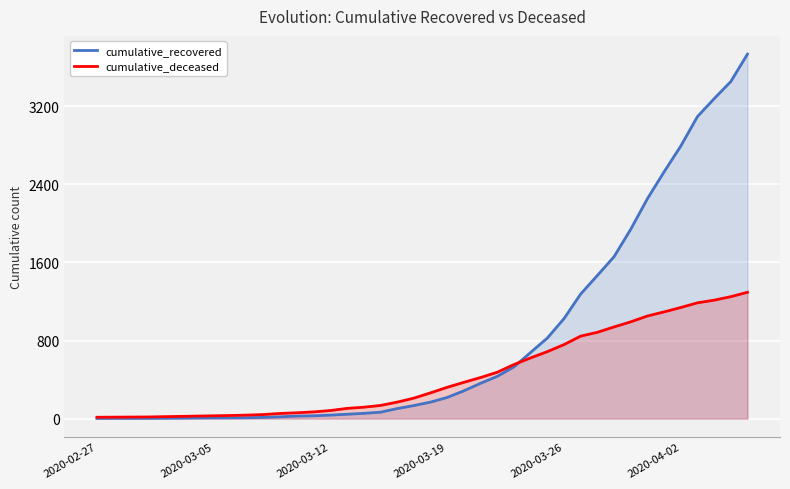

How many lines are shown in the chart?

2